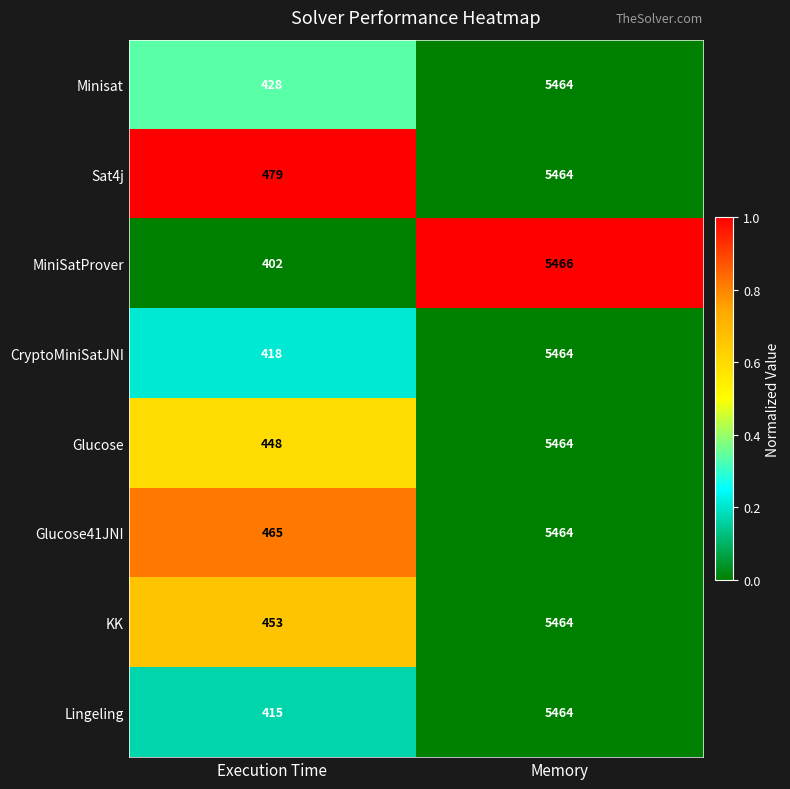

The CryptoMiniSatJNI series shows 137 at Execution Time. True or false?

False